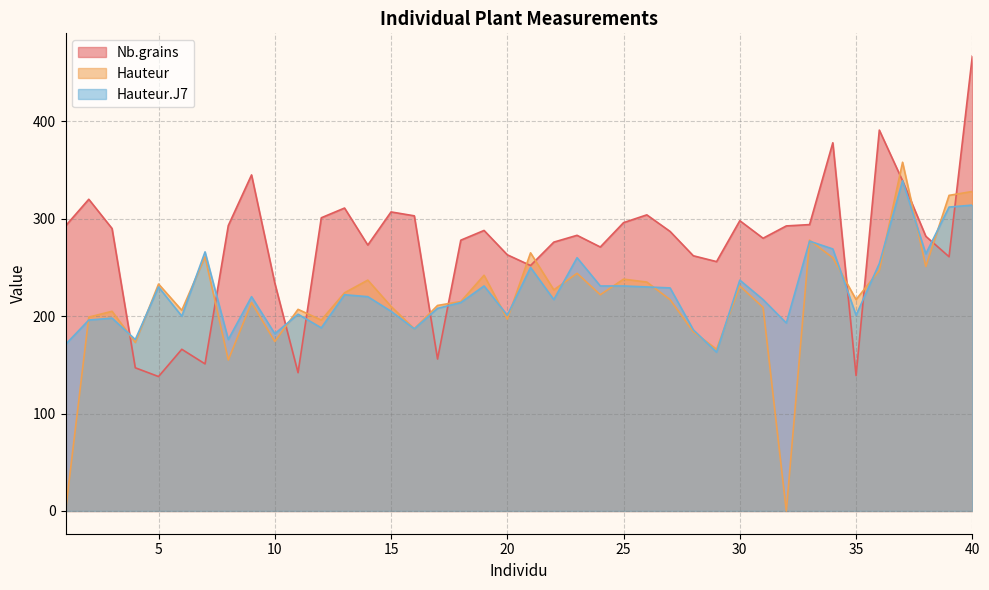

True or false: Hauteur has more than 1 interior local peaks.

True